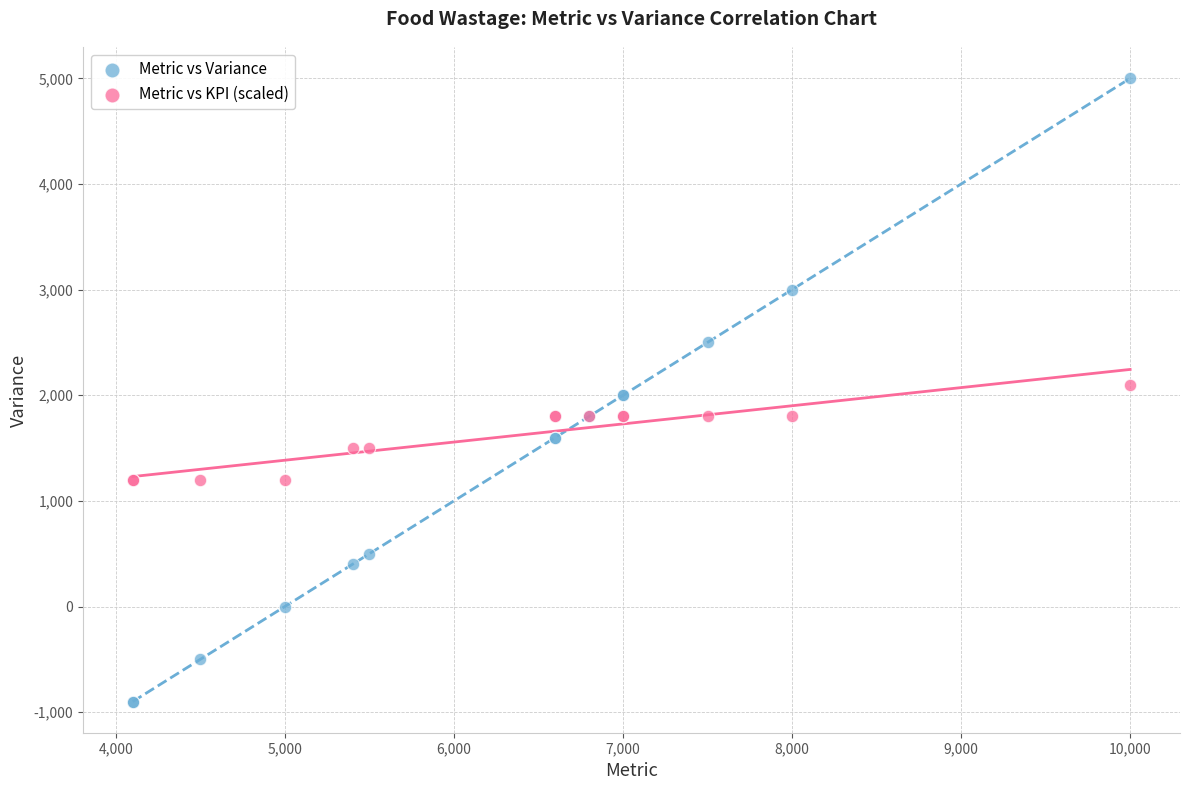

Which series reaches the maximum Y coordinate?

Metric vs Variance